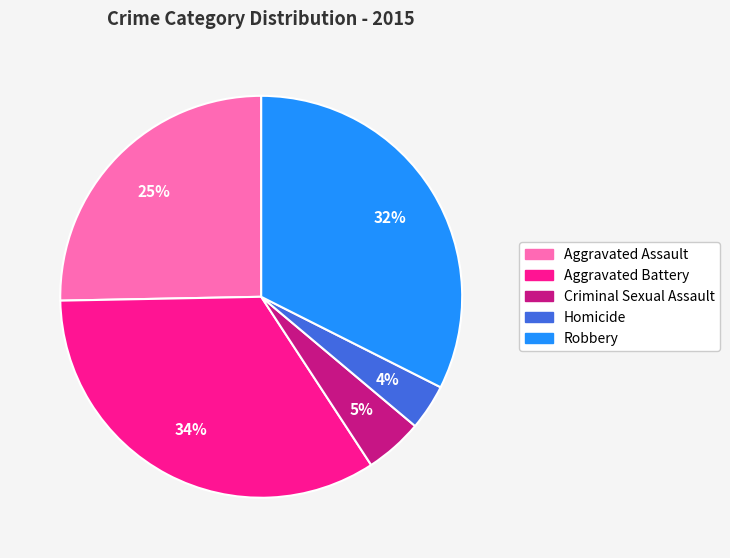

Does Homicide account for over 50% of the chart?

No